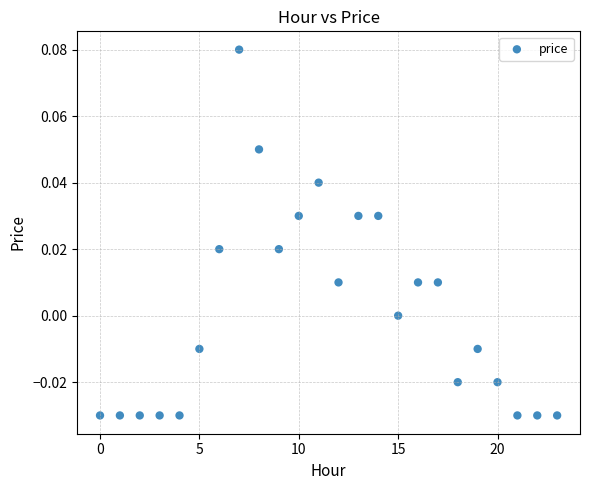

How many points are shown in the scatter plot?

24